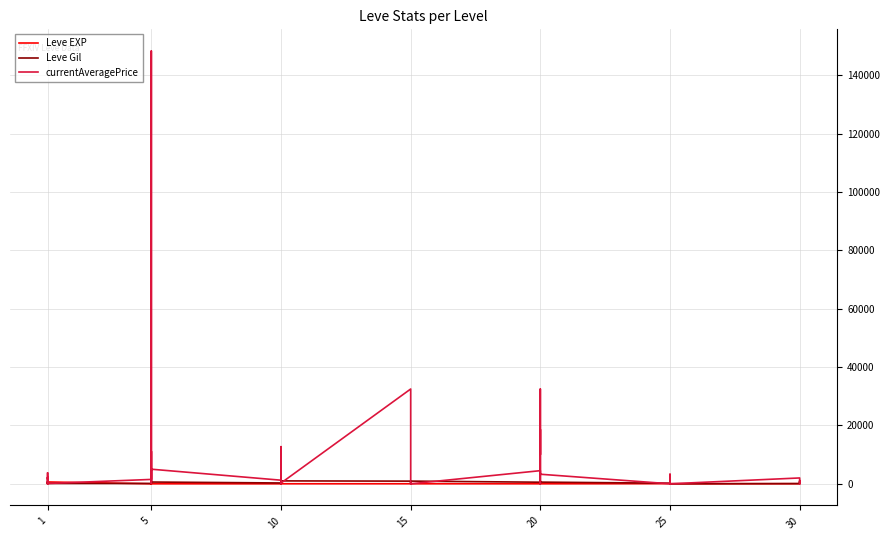

What is the label of the 40th point from the right?

1